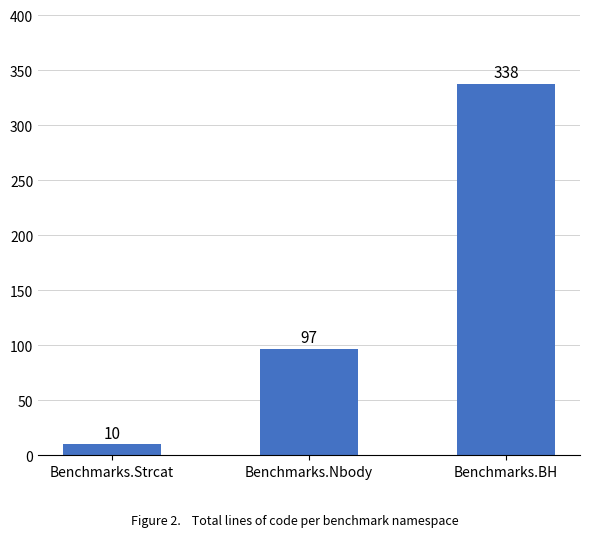

The chart shows a value of 10 at Benchmarks.Strcat. True or false?

True